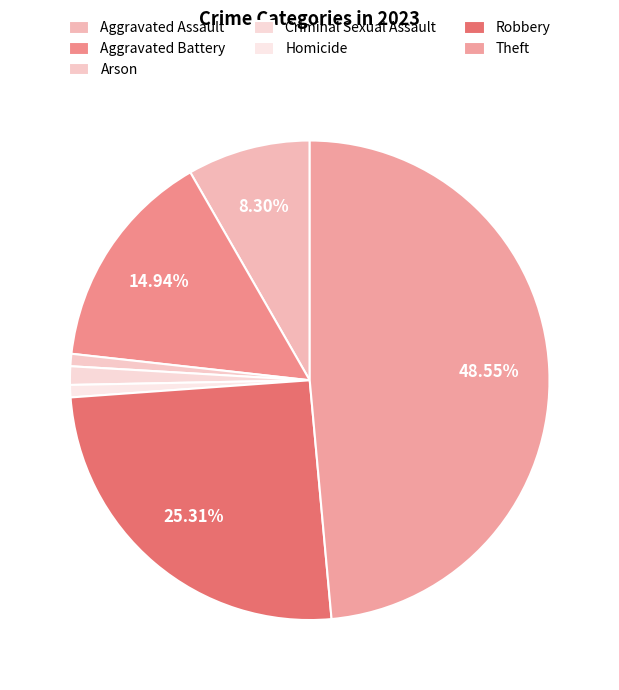

Which slice is the smallest?

Arson